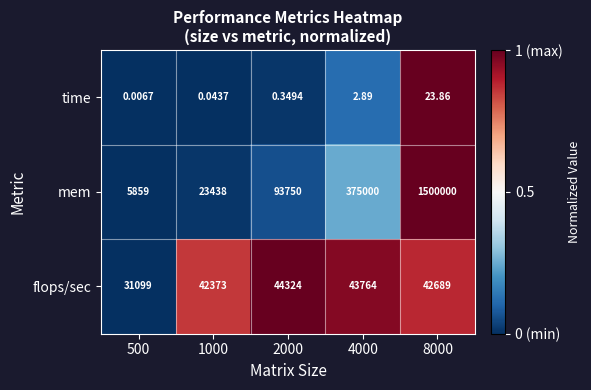

Which series has the largest total across all categories?

mem